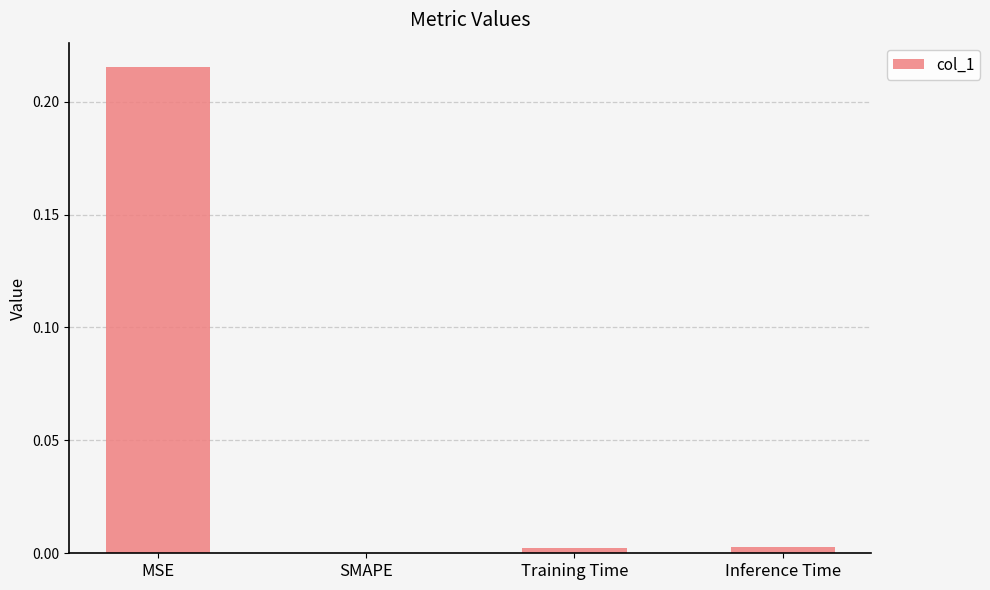

Which category has the highest value across all series?

MSE